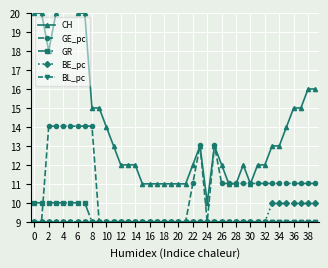

Count the number of data series in this chart.

5